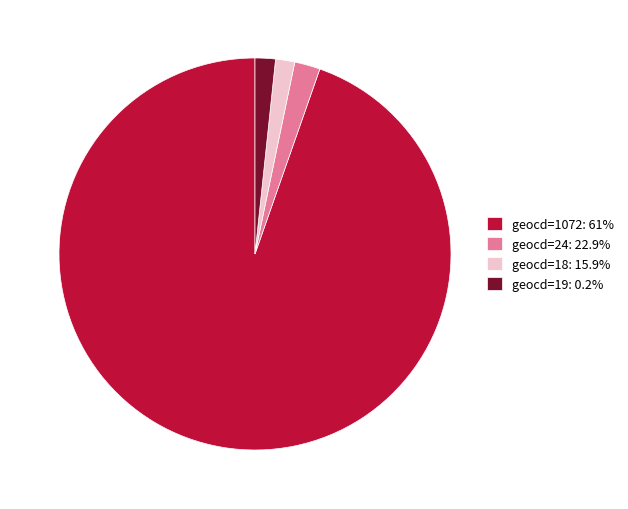

Approximately how many times larger is the value at geocd=1072: 61% compared to geocd=18: 15.9%?

59.9